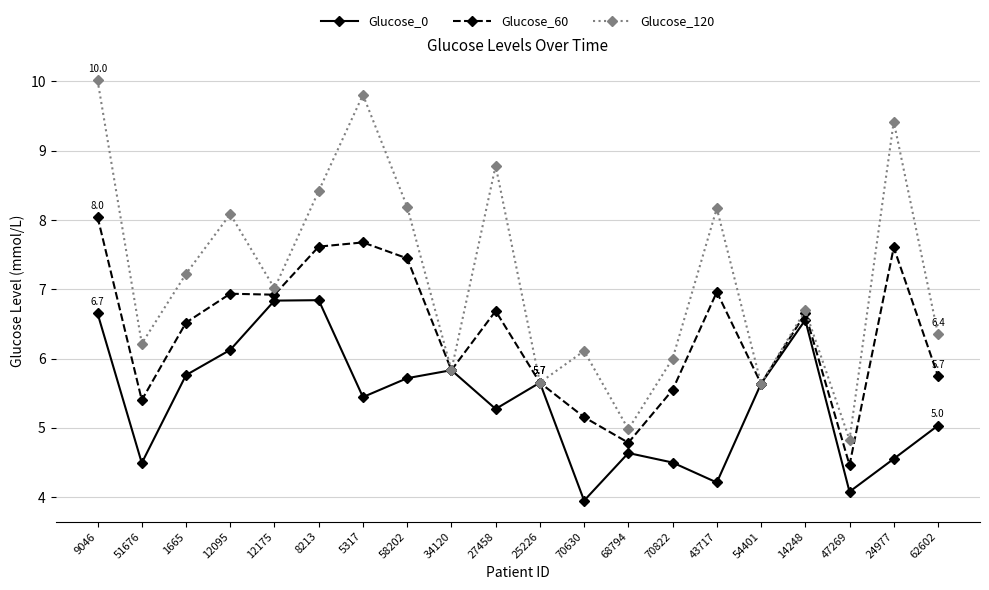

How many distinct data groups are displayed?

3